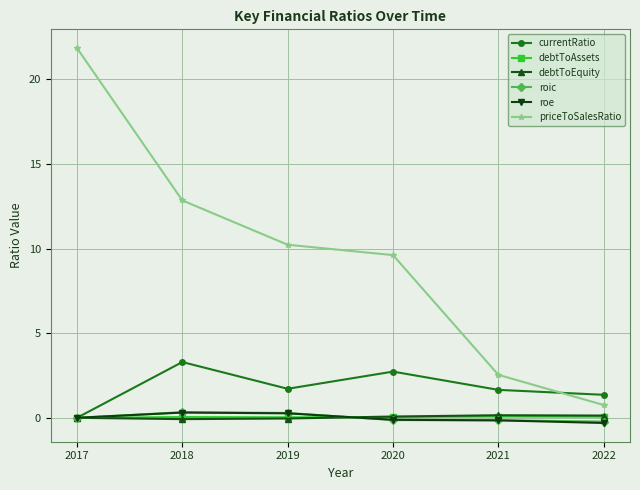

True or false: debtToEquity has more than 2 interior local peaks.

False